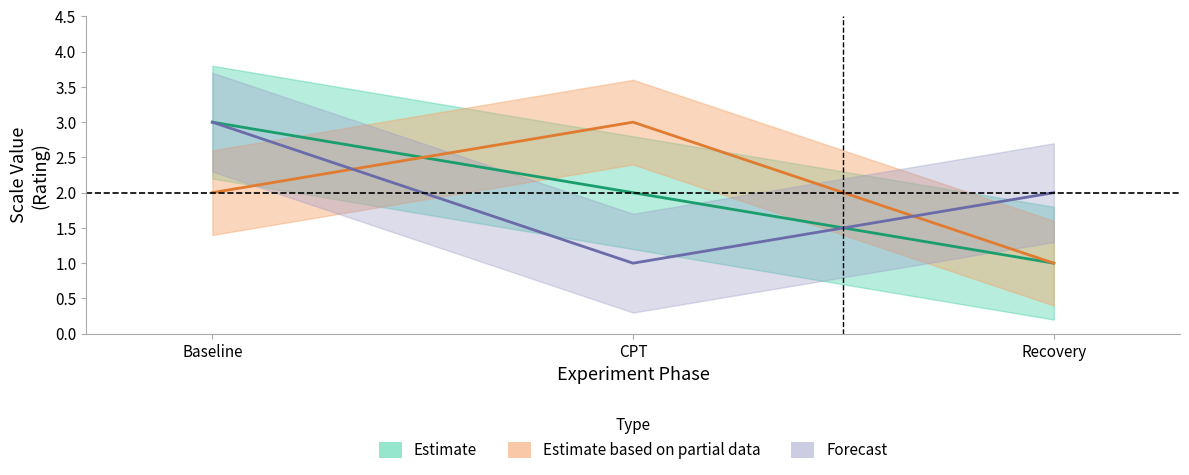

Is it true that Forecast equals 3 at Recovery?

False